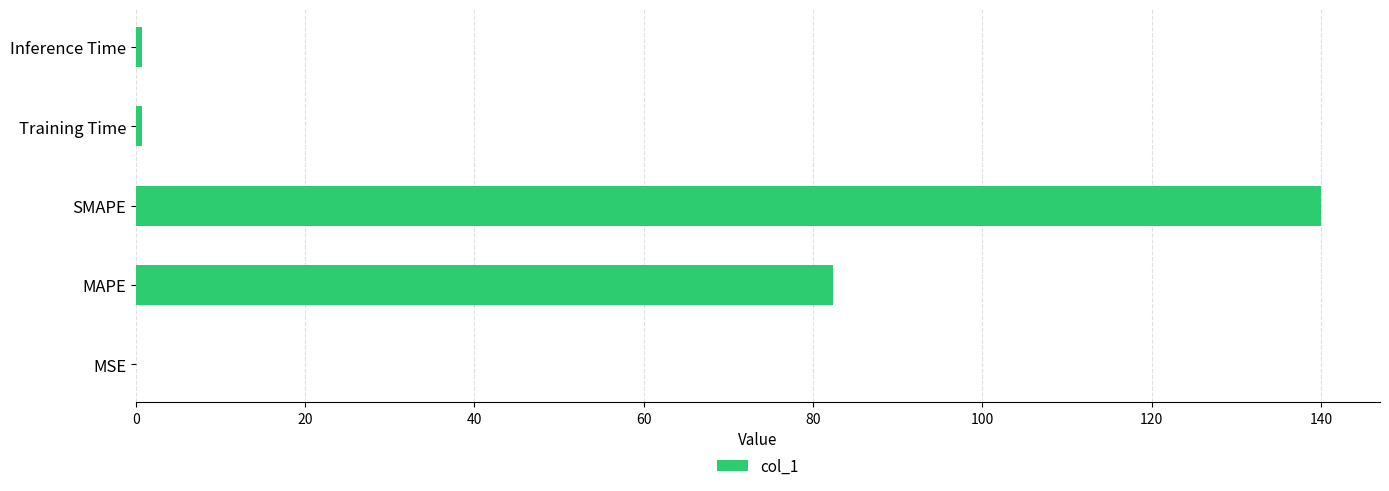

What is the greatest value displayed?

140.0